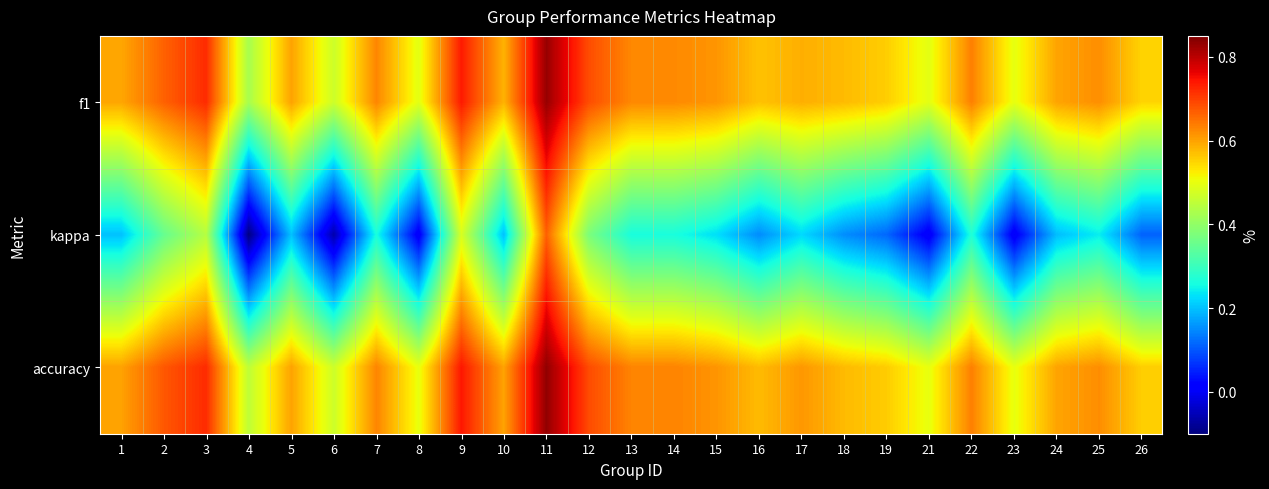

At 5, list the series in order from largest to smallest.

f1, accuracy, kappa